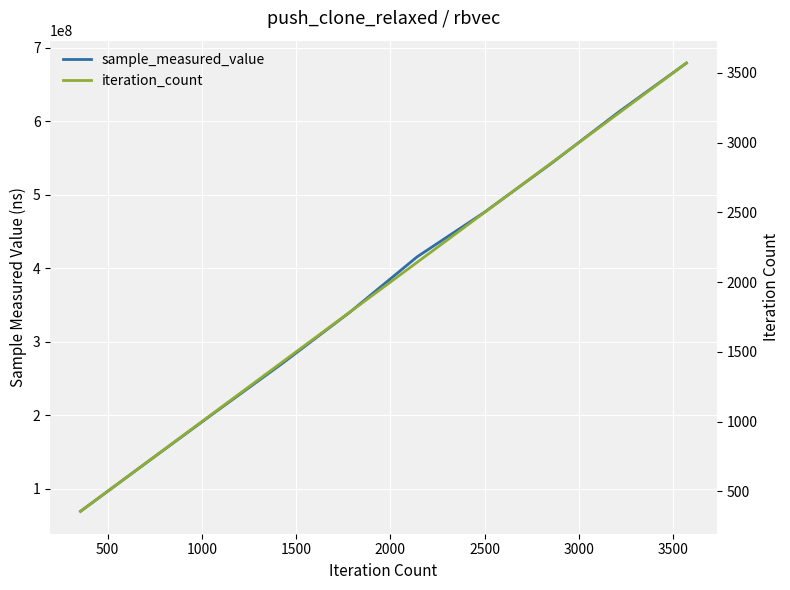

True or false: iteration_count and sample_measured_value intersect in this chart.

False